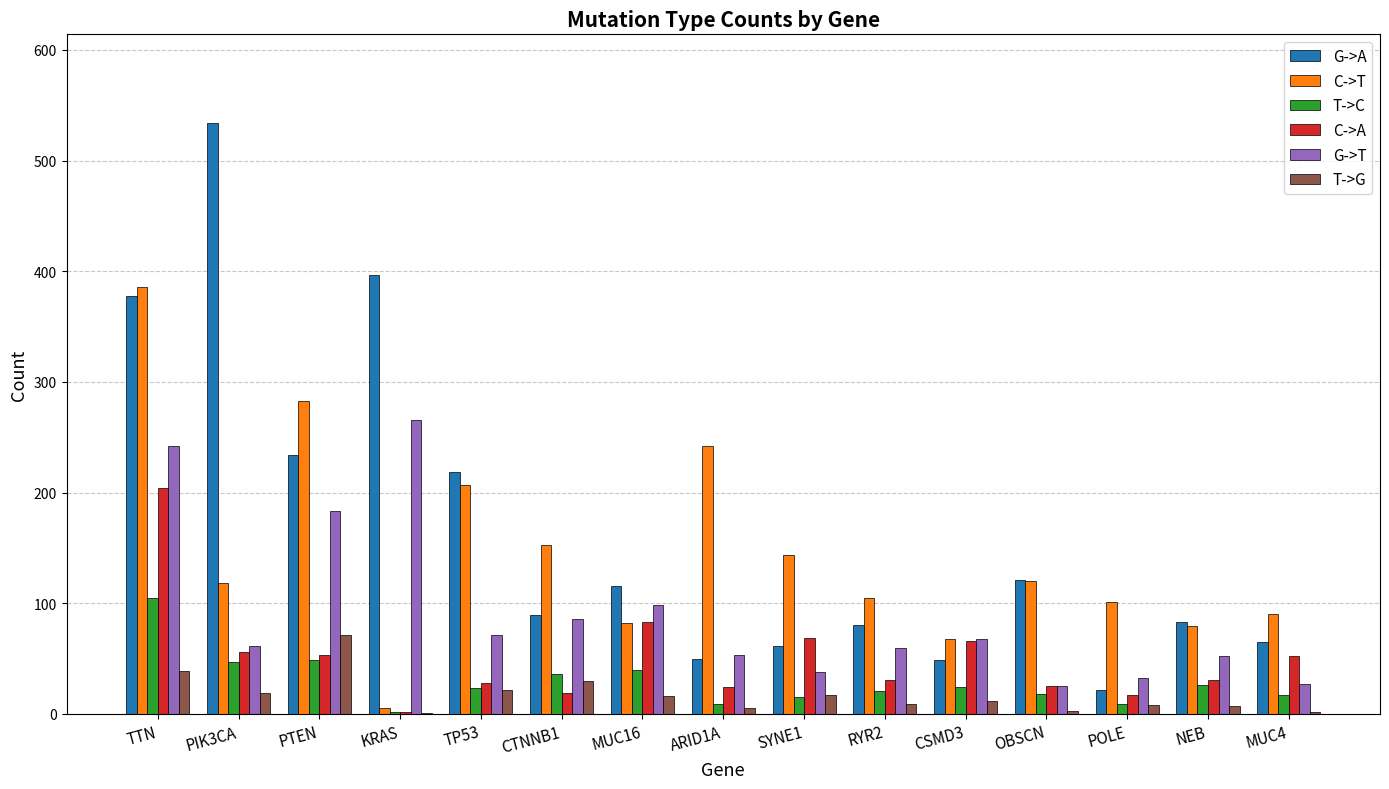

True or false: C->A has a value of 53 at PTEN.

True